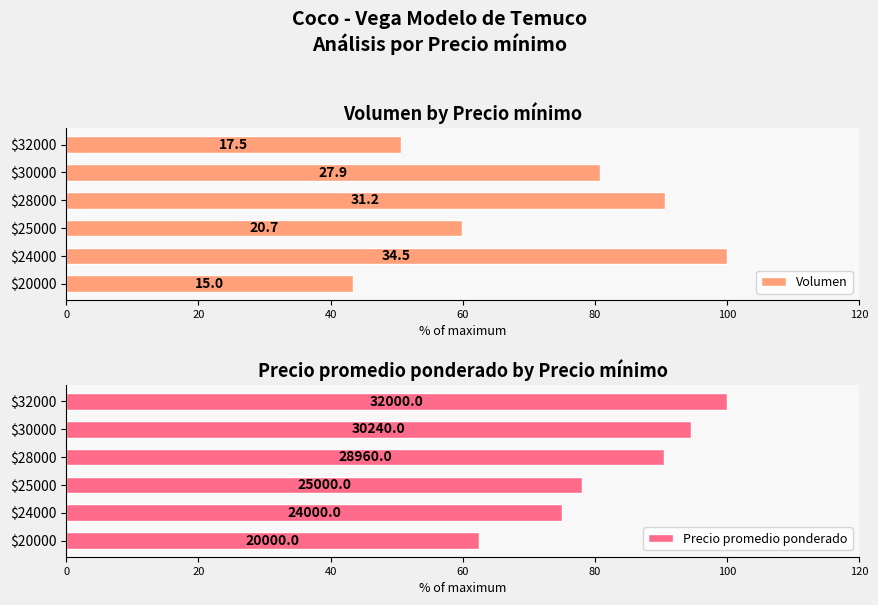

True or false: Precio promedio ponderado has a value of 94.5 at $30000.

True